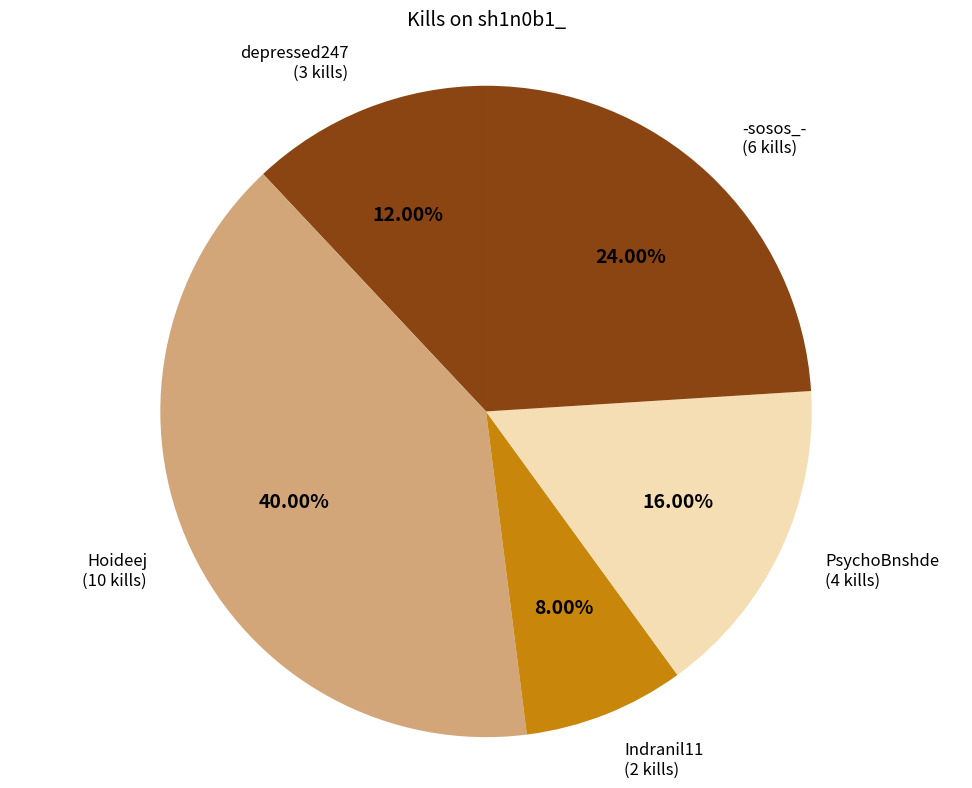

Count the number of slices in the pie.

5